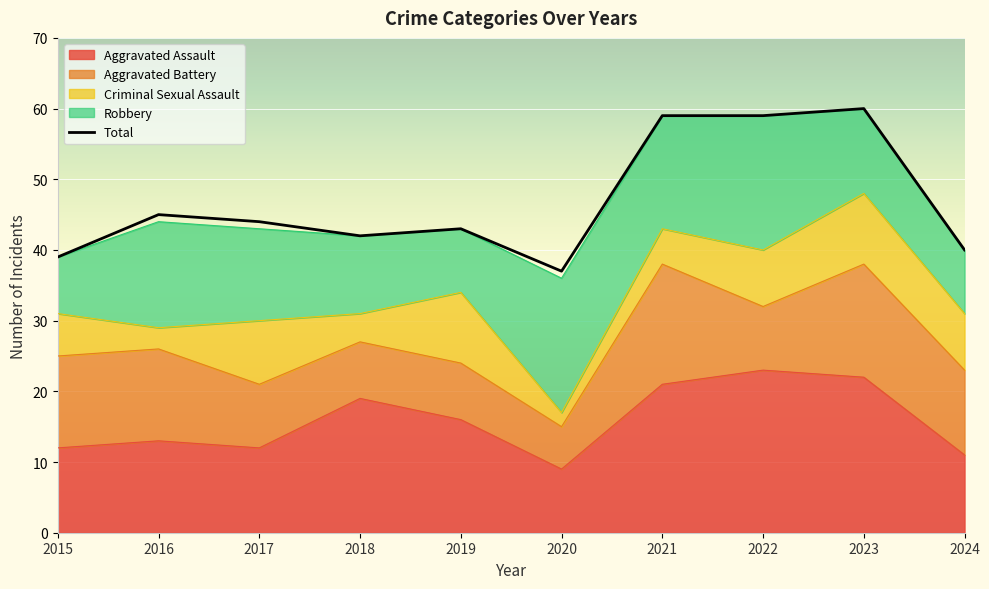

At which category does the chart reach its minimum across all series?

2020